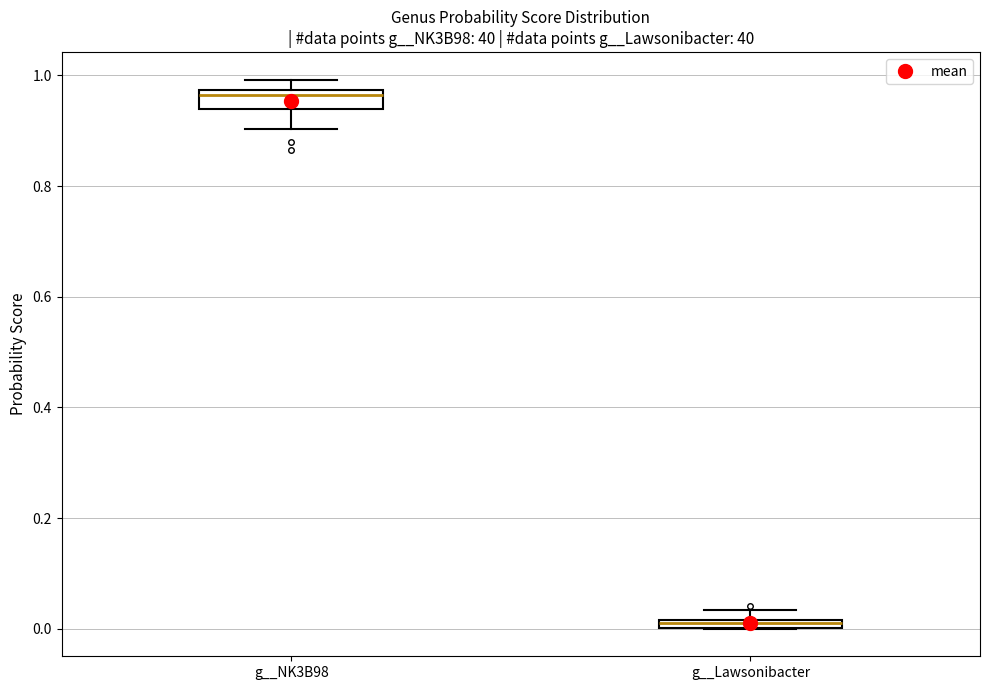

Which box has the highest median line?

g__NK3B98